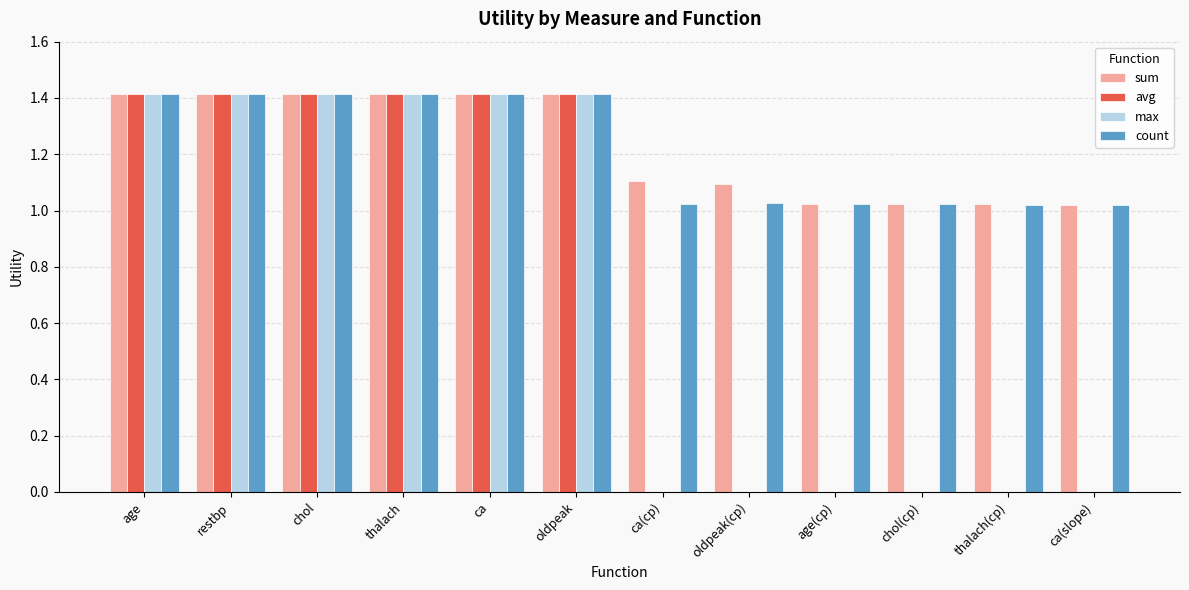

What is the highest value of the sum series?

1.4